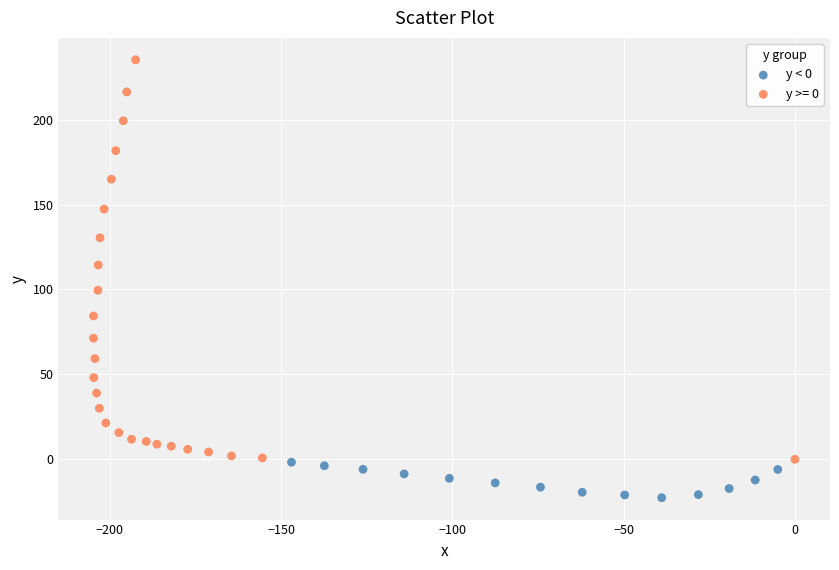

Which series reaches the minimum Y coordinate?

y < 0